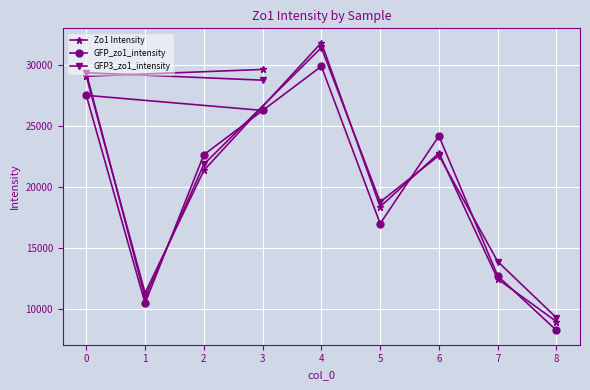

What is the difference between the maximum and minimum values in the GFP_zo1_intensity series?

21615.7